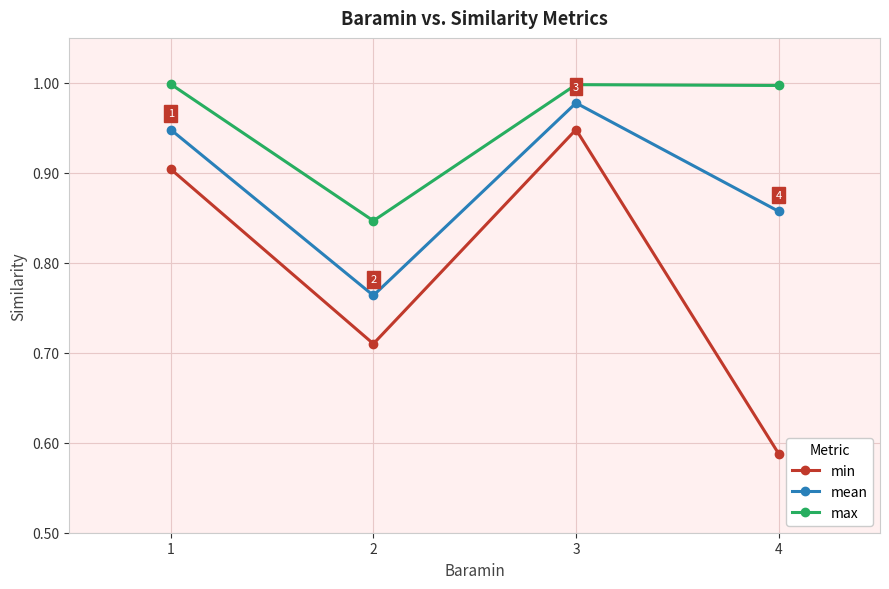

What is the difference between the second highest and second lowest values in the min series?

0.2